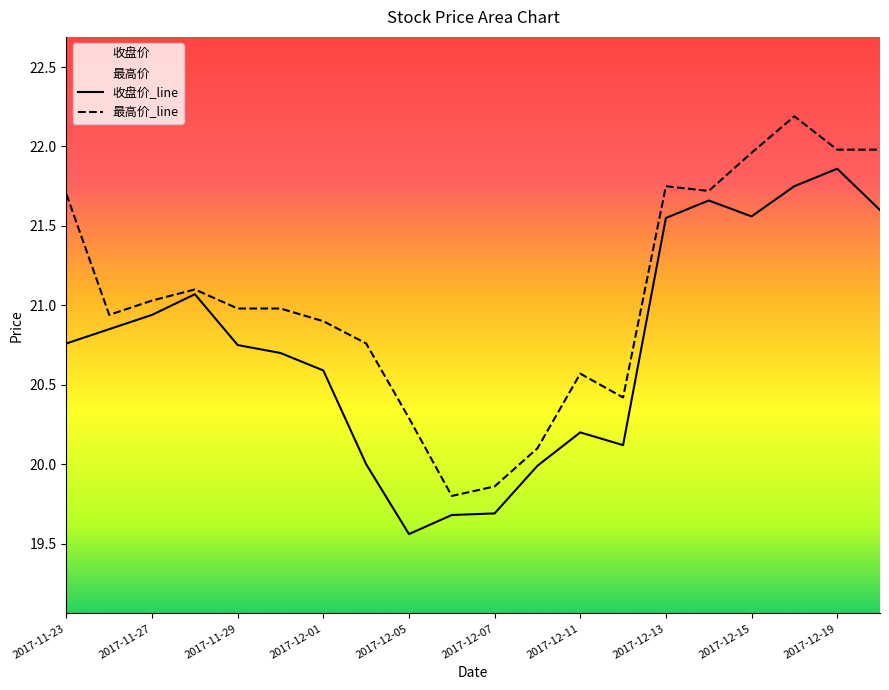

What is the lowest value of the 收盘价 series?

19.6